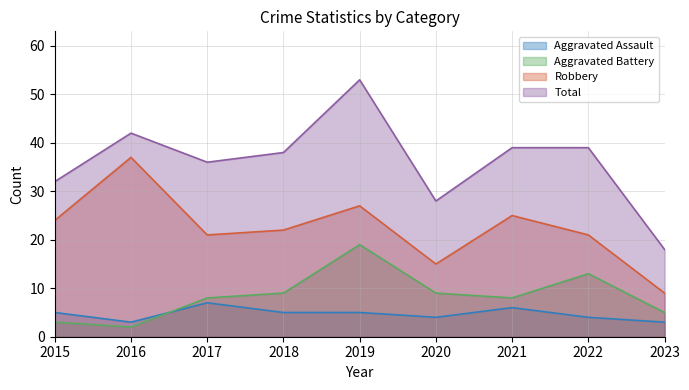

Which series has the largest range (max minus min)?

Total